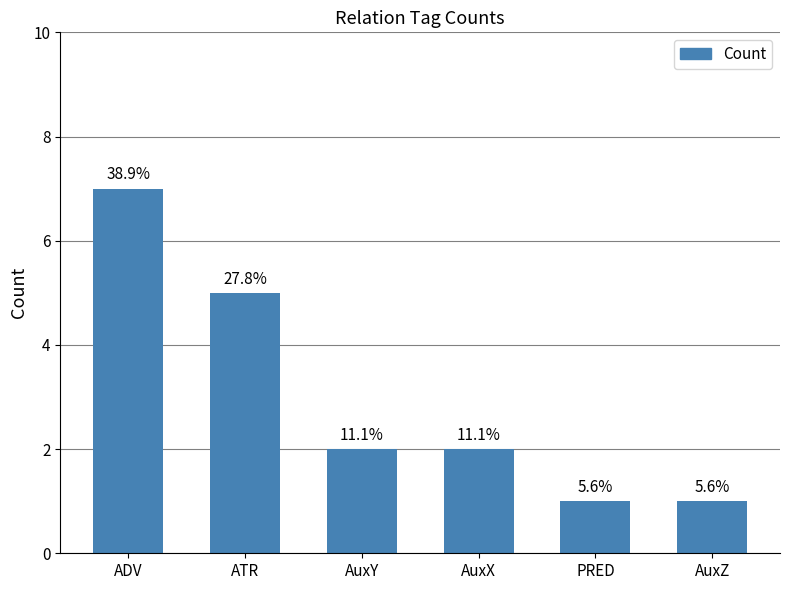

How many values are between 1 and 5?

5